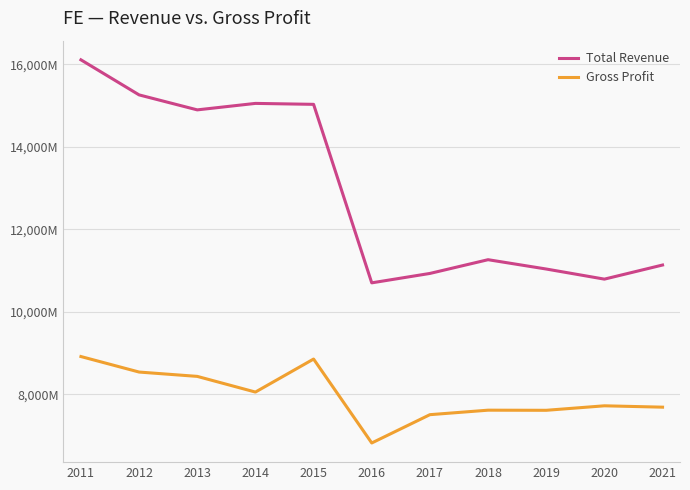

At how many categories does at least one series exceed 10844406?

9